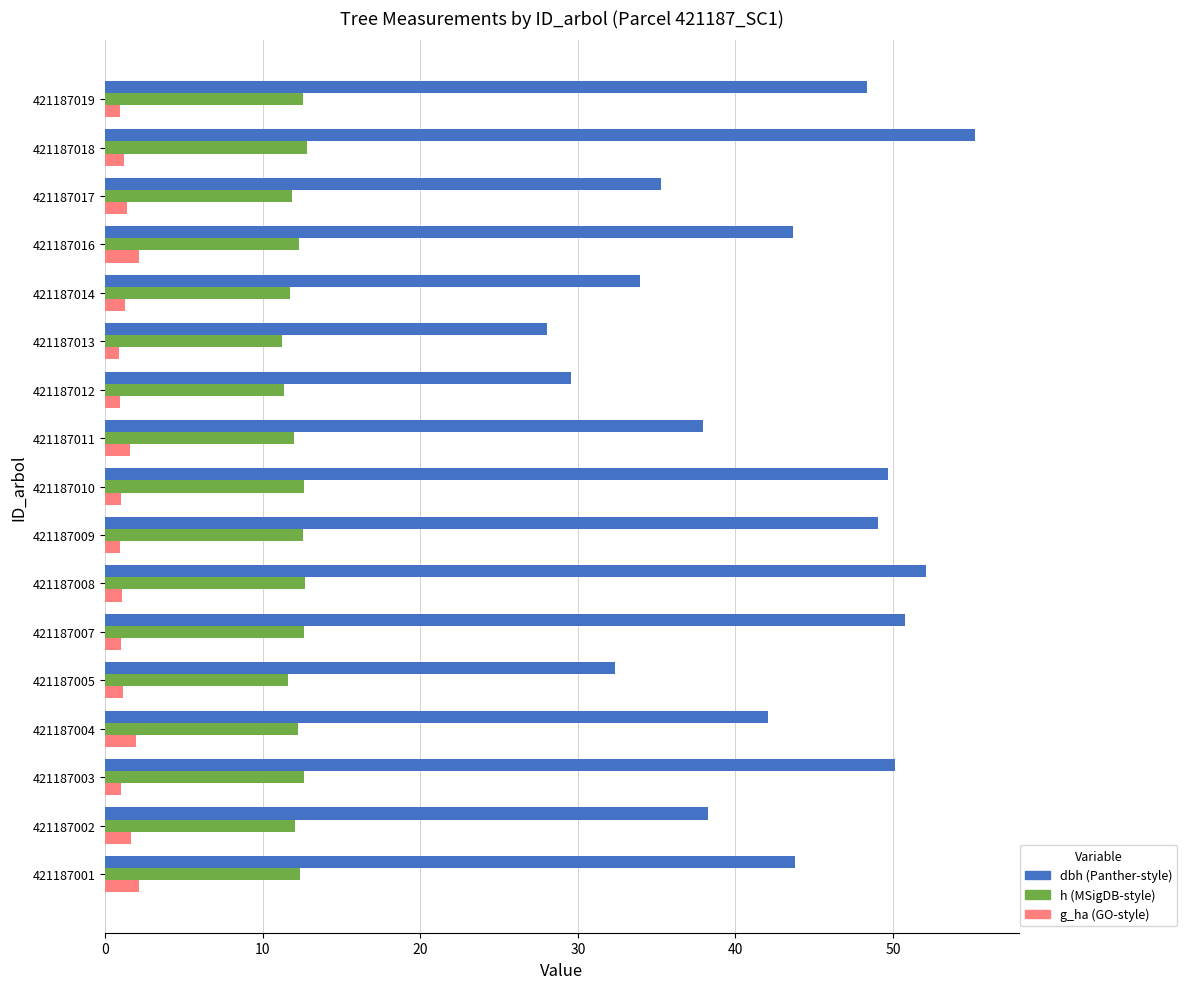

Which category has the highest value in the dbh series?

421187018